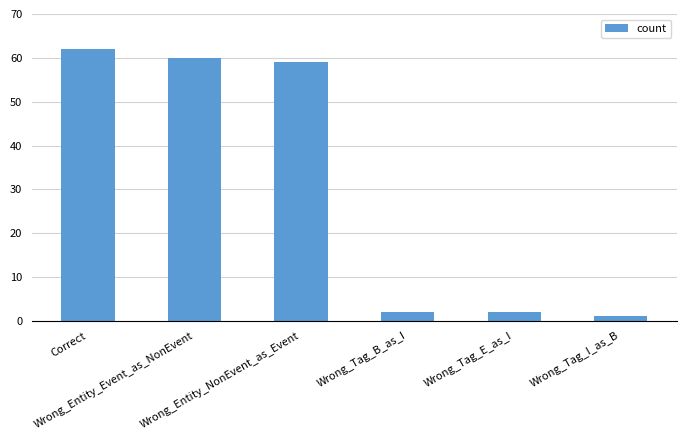

Reading left to right, transcribe all the data shown in this chart.

Correct=62	Wrong_Entity_Event_as_NonEvent=60	Wrong_Entity_NonEvent_as_Event=59	Wrong_Tag_B_as_I=2	Wrong_Tag_E_as_I=2	Wrong_Tag_I_as_B=1